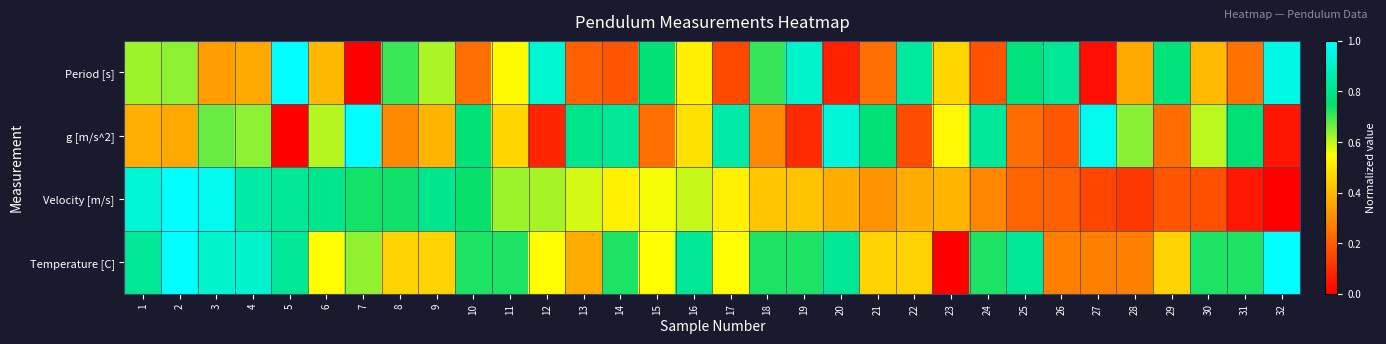

At how many categories does at least one series exceed 0?

32